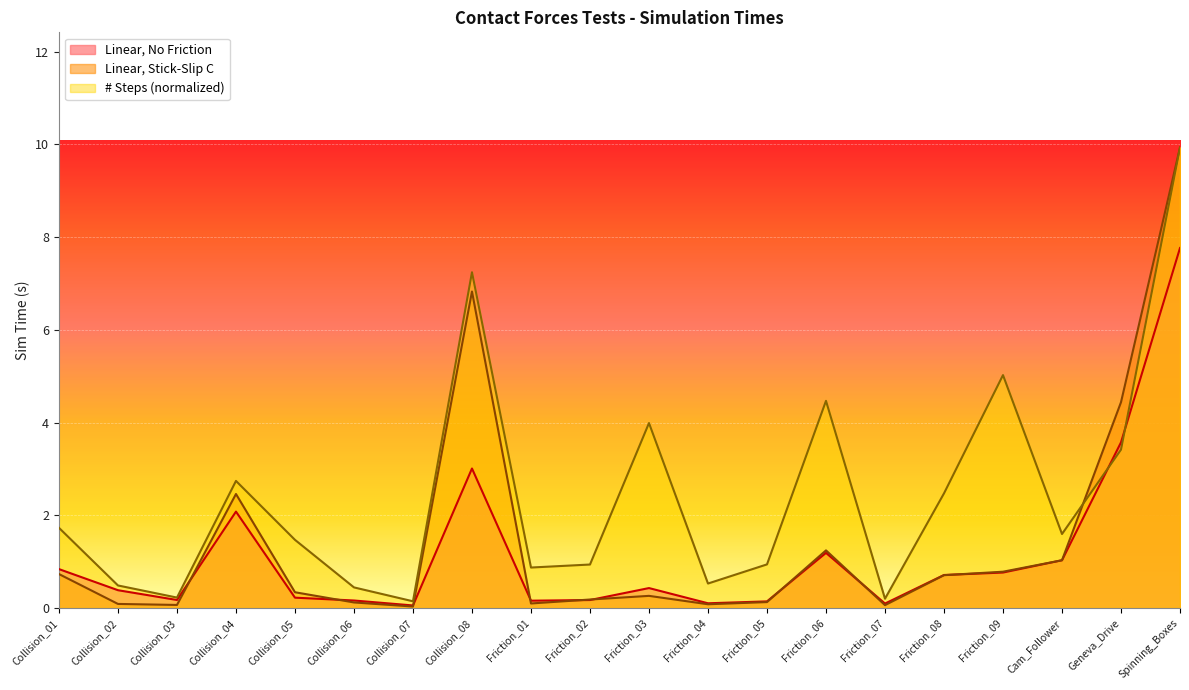

What is the value of the Linear Stick-Slip Time point at the 11th from the left?

0.3